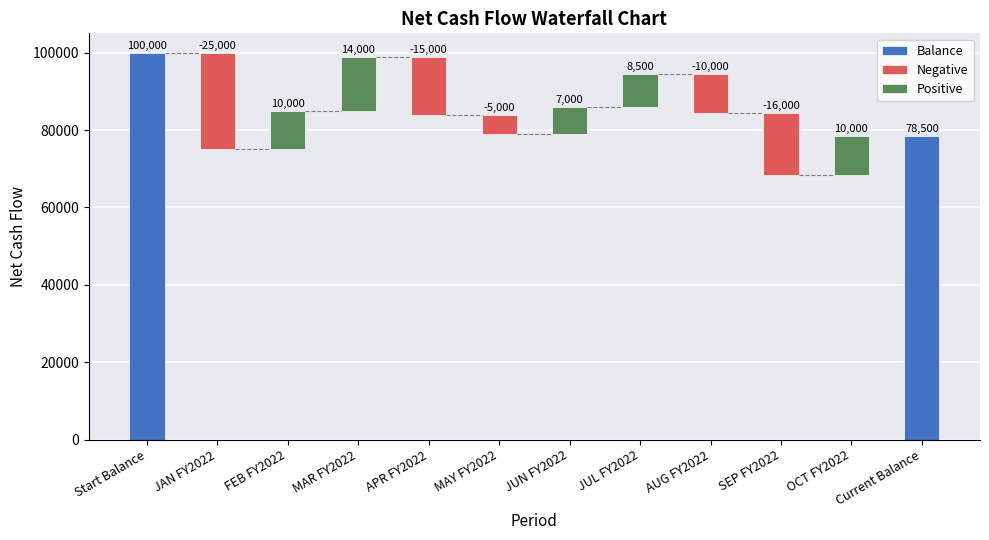

What is the change in value from APR FY2022 to AUG FY2022?

+5000